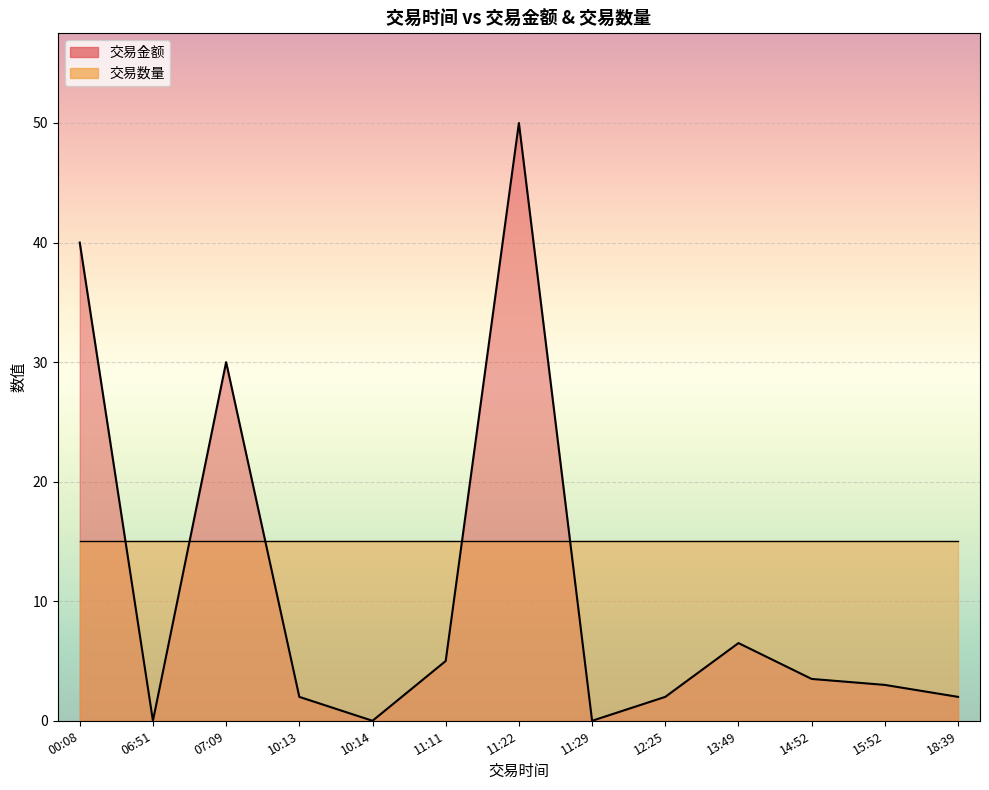

Reading left to right, transcribe all the data shown in this chart.

40.0	0.0	30.0	2.0	0.0	5.0	50.0	0.0	2.0	6.5	3.5	3.0	2.0